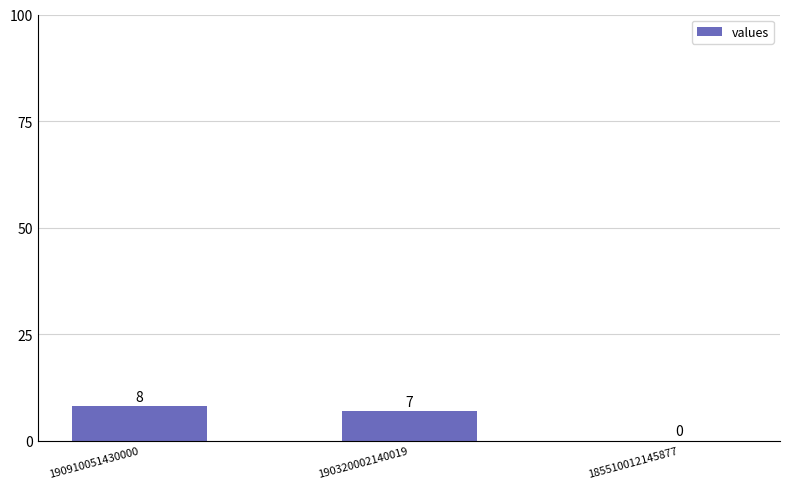

What is the greatest value displayed?

8